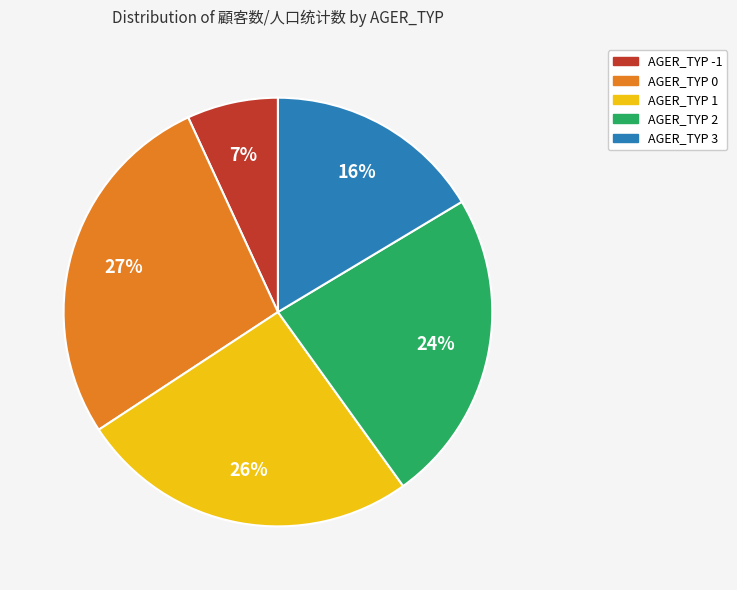

Is AGER_TYP -1 the majority of the pie?

No